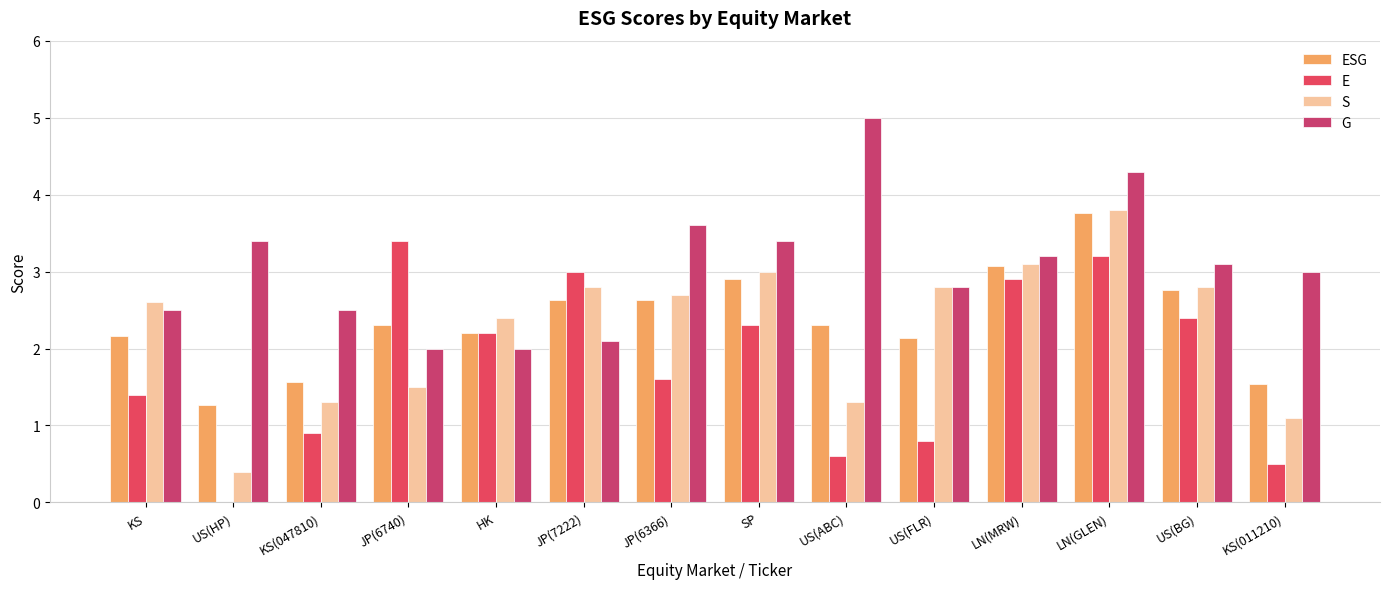

Reading left to right, extract all data points from this chart.

ESG: KS=2.2	US(HP)=1.3	KS(047810)=1.6	JP(6740)=2.3	HK=2.2	JP(7222)=2.6	JP(6366)=2.6	SP=2.9	US(ABC)=2.3	US(FLR)=2.1	LN(MRW)=3.1	LN(GLEN)=3.8	US(BG)=2.8	KS(011210)=1.5
E: KS=1.4	US(HP)=0.0	KS(047810)=0.9	JP(6740)=3.4	HK=2.2	JP(7222)=3.0	JP(6366)=1.6	SP=2.3	US(ABC)=0.6	US(FLR)=0.8	LN(MRW)=2.9	LN(GLEN)=3.2	US(BG)=2.4	KS(011210)=0.5
S: KS=2.6	US(HP)=0.4	KS(047810)=1.3	JP(6740)=1.5	HK=2.4	JP(7222)=2.8	JP(6366)=2.7	SP=3.0	US(ABC)=1.3	US(FLR)=2.8	LN(MRW)=3.1	LN(GLEN)=3.8	US(BG)=2.8	KS(011210)=1.1
G: KS=2.5	US(HP)=3.4	KS(047810)=2.5	JP(6740)=2.0	HK=2.0	JP(7222)=2.1	JP(6366)=3.6	SP=3.4	US(ABC)=5.0	US(FLR)=2.8	LN(MRW)=3.2	LN(GLEN)=4.3	US(BG)=3.1	KS(011210)=3.0